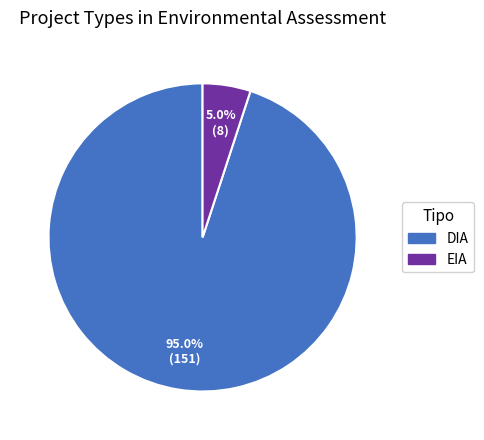

Which has a higher value, EIA or DIA?

DIA